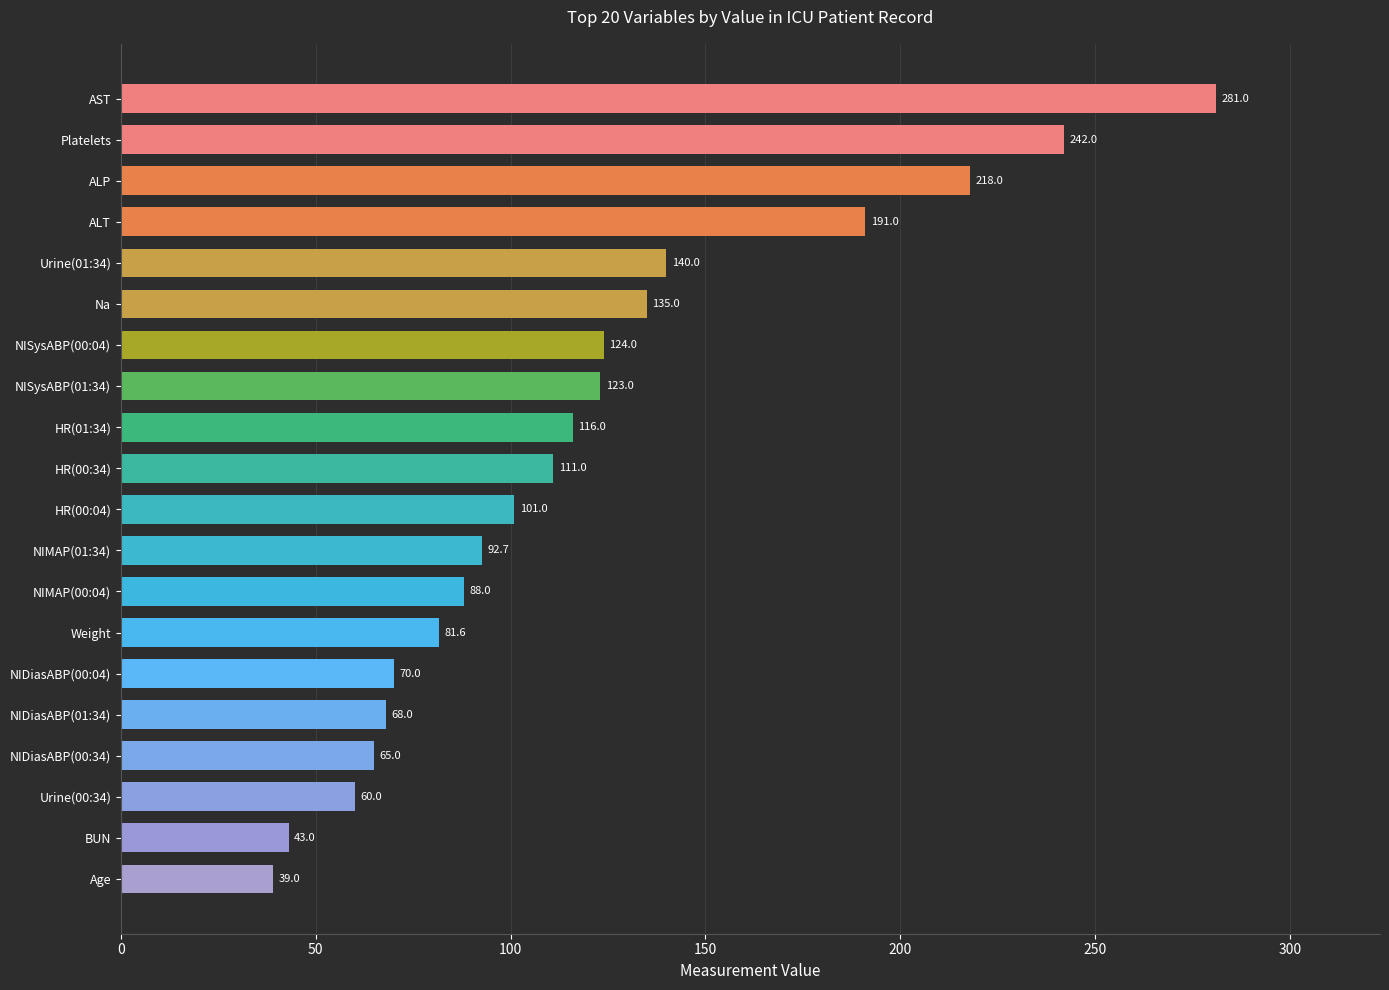

What is the difference between the values at NIDiasABP(00:04) and ALP?

148.0